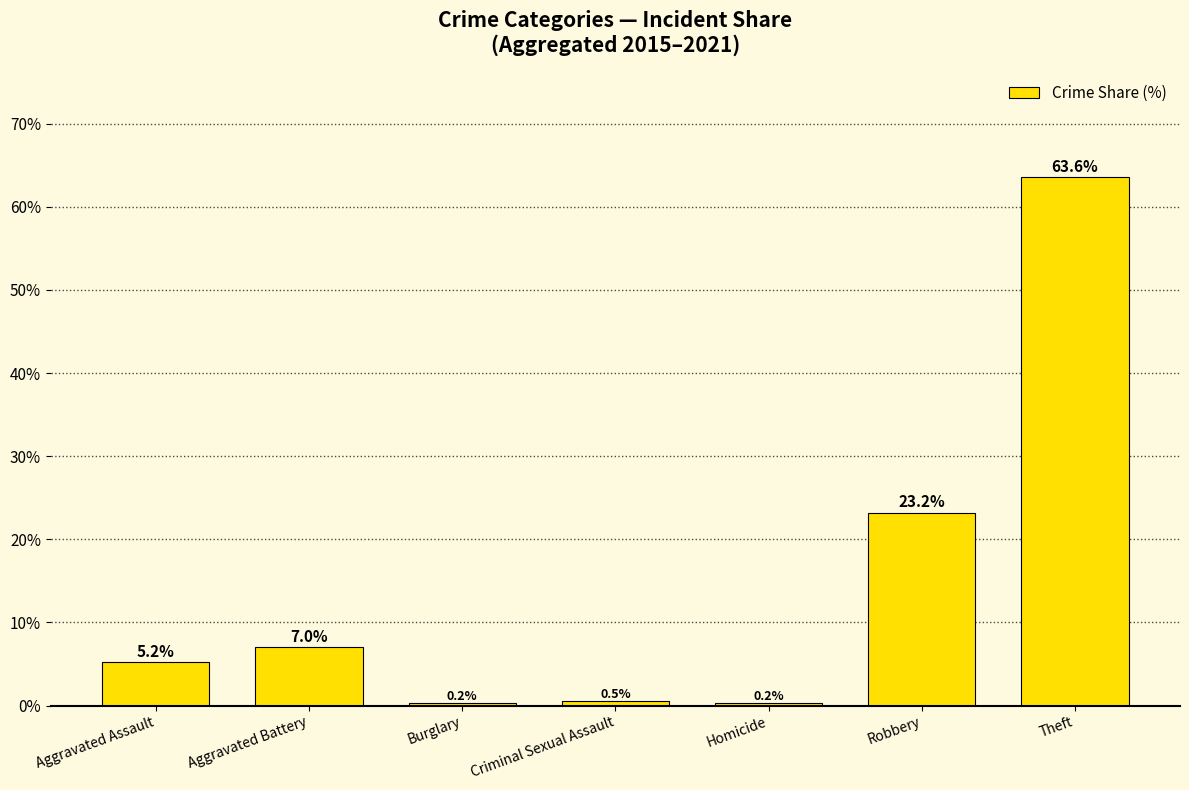

What is the label of the 7th bar from the right?

Aggravated Assault